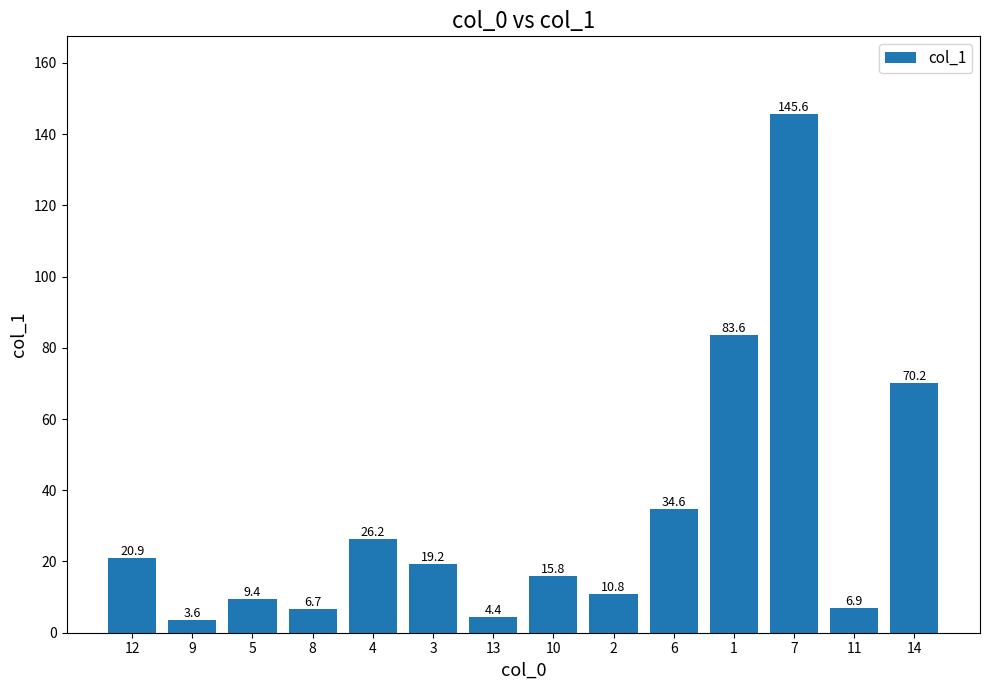

What is the smallest value displayed?

3.6